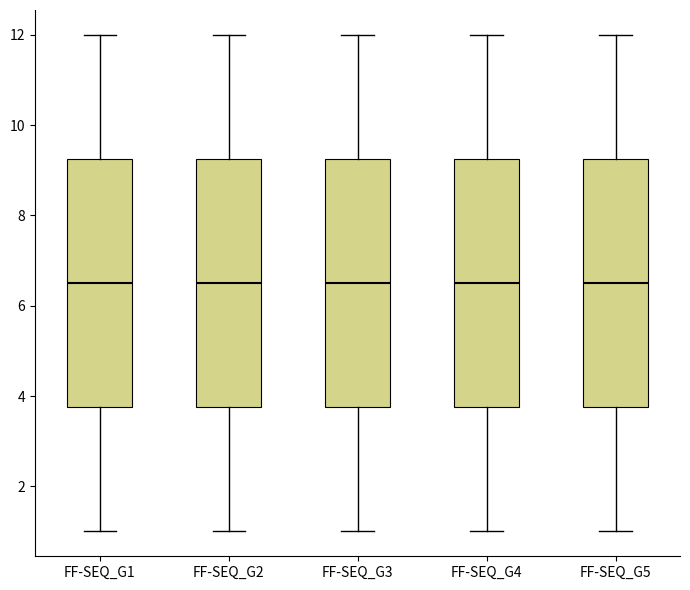

Reading left to right, transcribe this box plot: for each box, give where its median line is, the range the box spans, and where its two whiskers end, as read against the y-axis. The values are not printed on the chart, so give them approximately, as read against the axis.

FF-SEQ_G1: median 6.6, box 3.8 to 9.2, whiskers 1.0 to 12.0
FF-SEQ_G2: median 6.6, box 3.8 to 9.2, whiskers 1.0 to 12.0
FF-SEQ_G3: median 6.6, box 3.8 to 9.2, whiskers 1.0 to 12.0
FF-SEQ_G4: median 6.6, box 3.8 to 9.2, whiskers 1.0 to 12.0
FF-SEQ_G5: median 6.6, box 3.8 to 9.2, whiskers 1.0 to 12.0